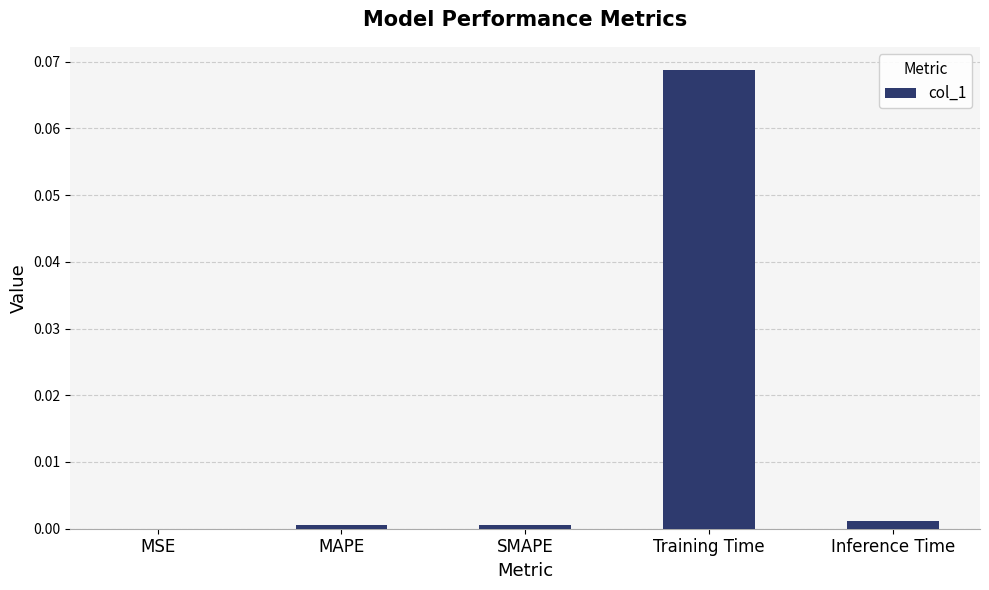

The chart shows a value of 0.0 at MSE. True or false?

True